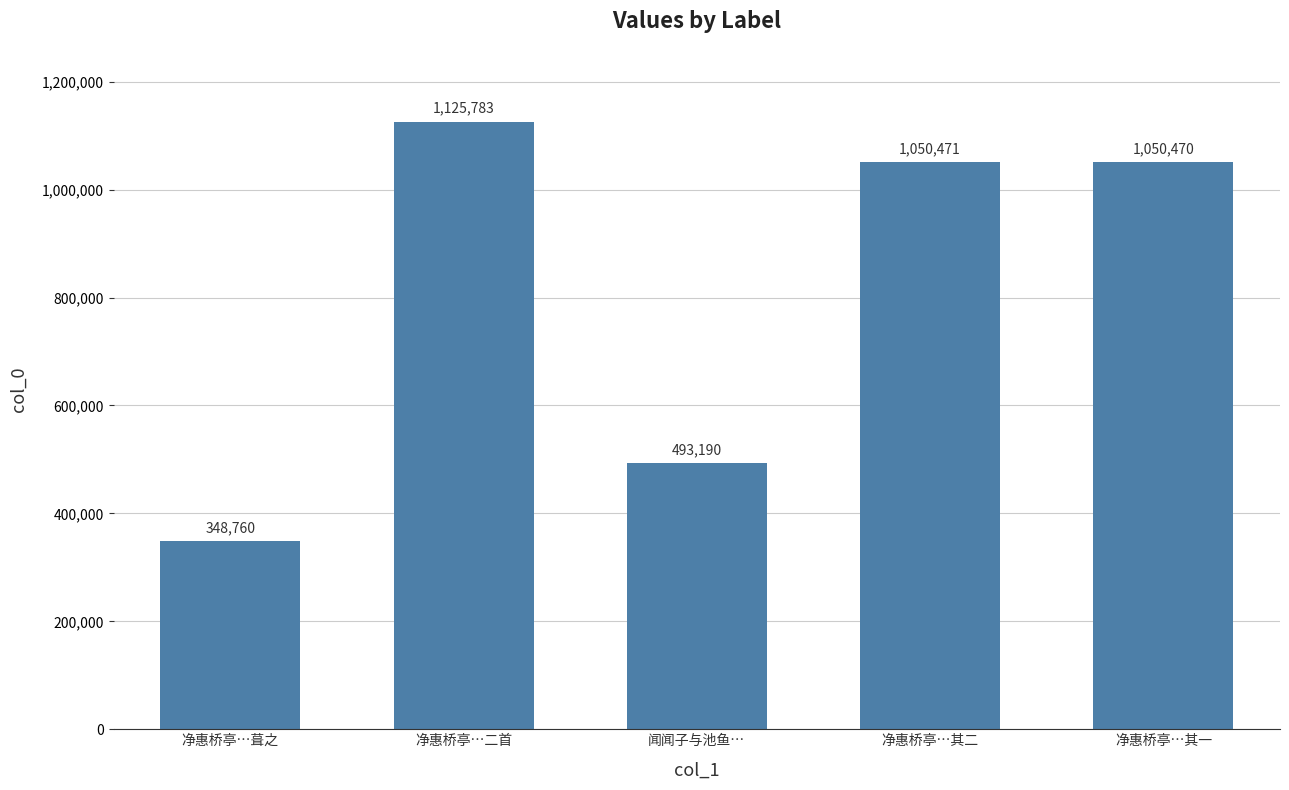

The chart shows a value of 348760 at 净惠桥亭…葺之. True or false?

True